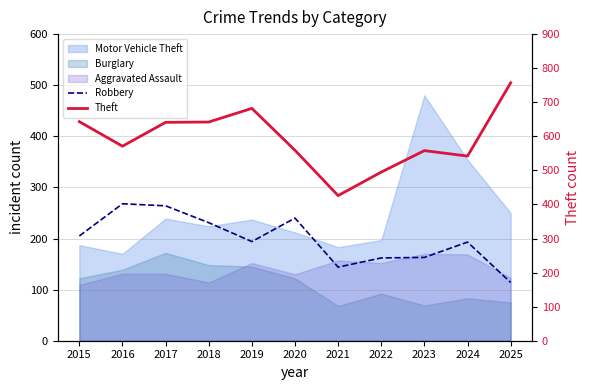

What is the value of the Theft point at the 10th from the left?

542